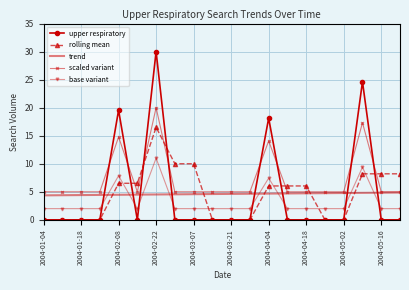

What are all the series names shown in the legend?

upper respiratory, rolling mean, trend, scaled variant, base variant